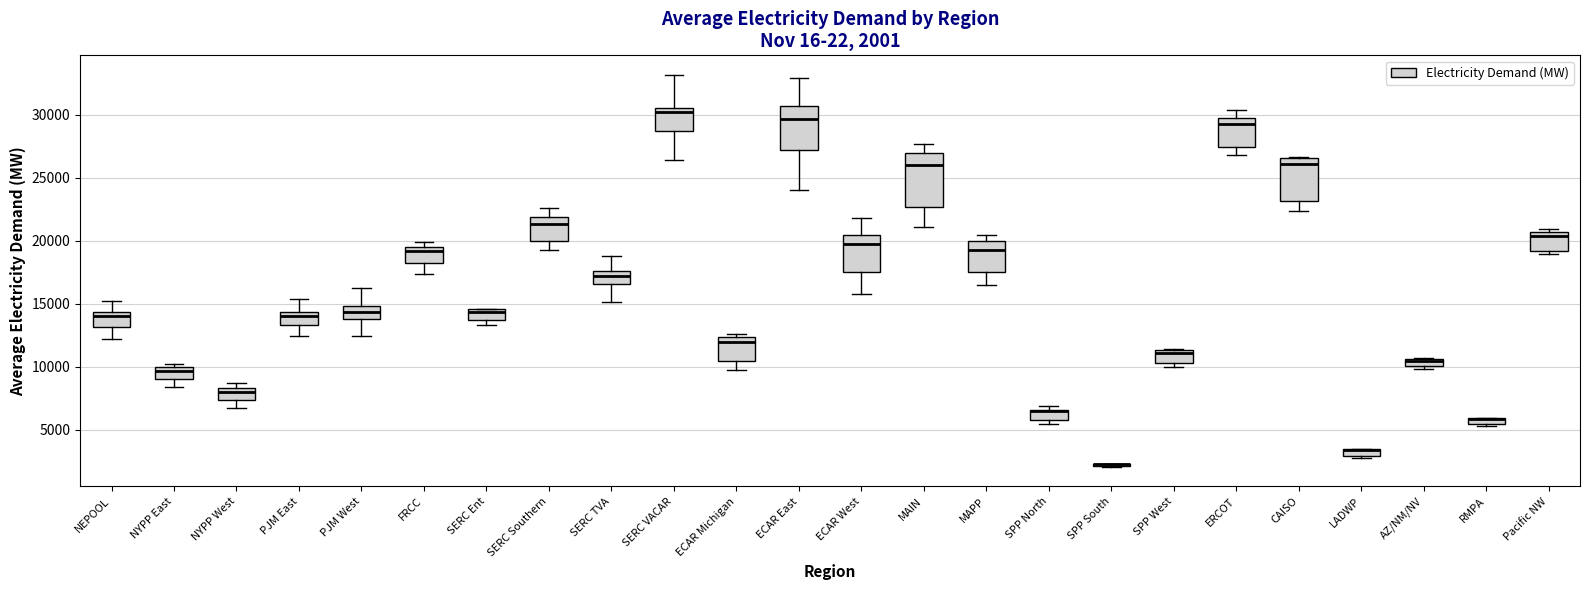

Which box is the tallest, from its lower edge to its upper edge?

MAIN